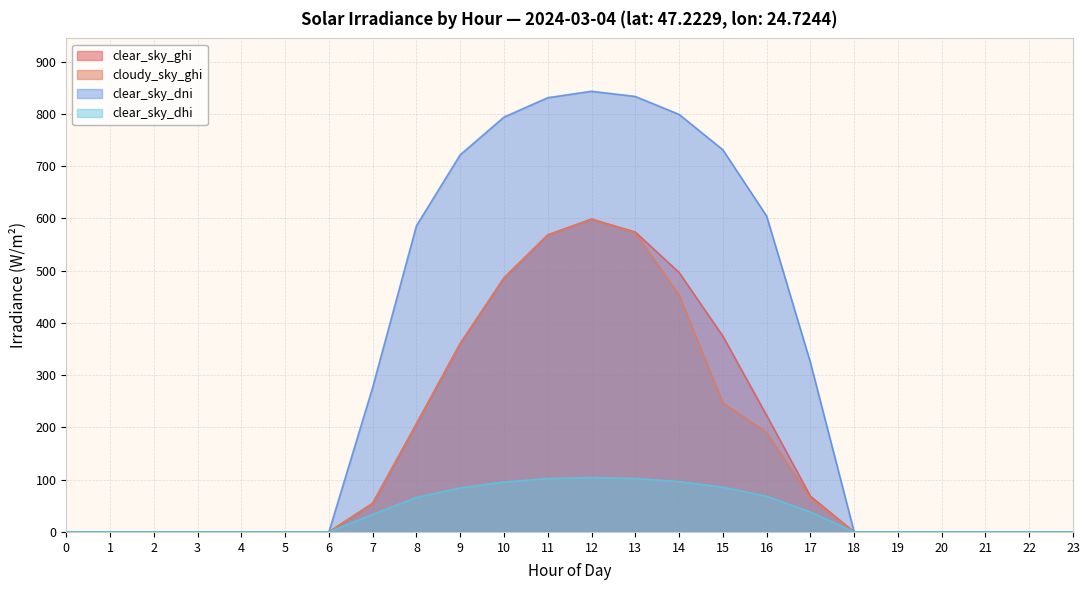

At which label is clear_sky_dhi closest to 52?

17